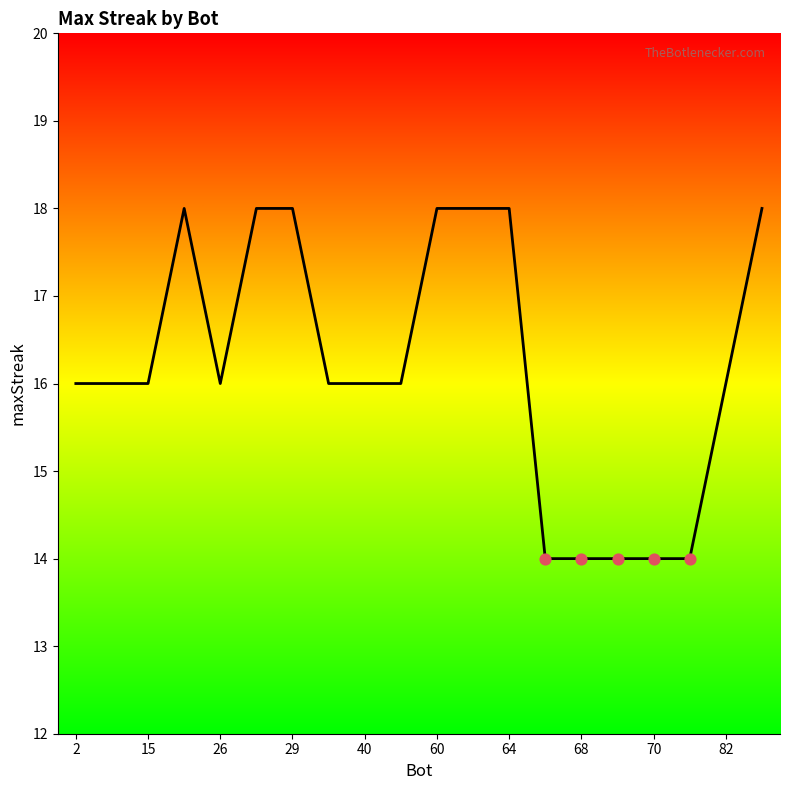

Approximately how many times larger is the value at 29 compared to 40?

1.1